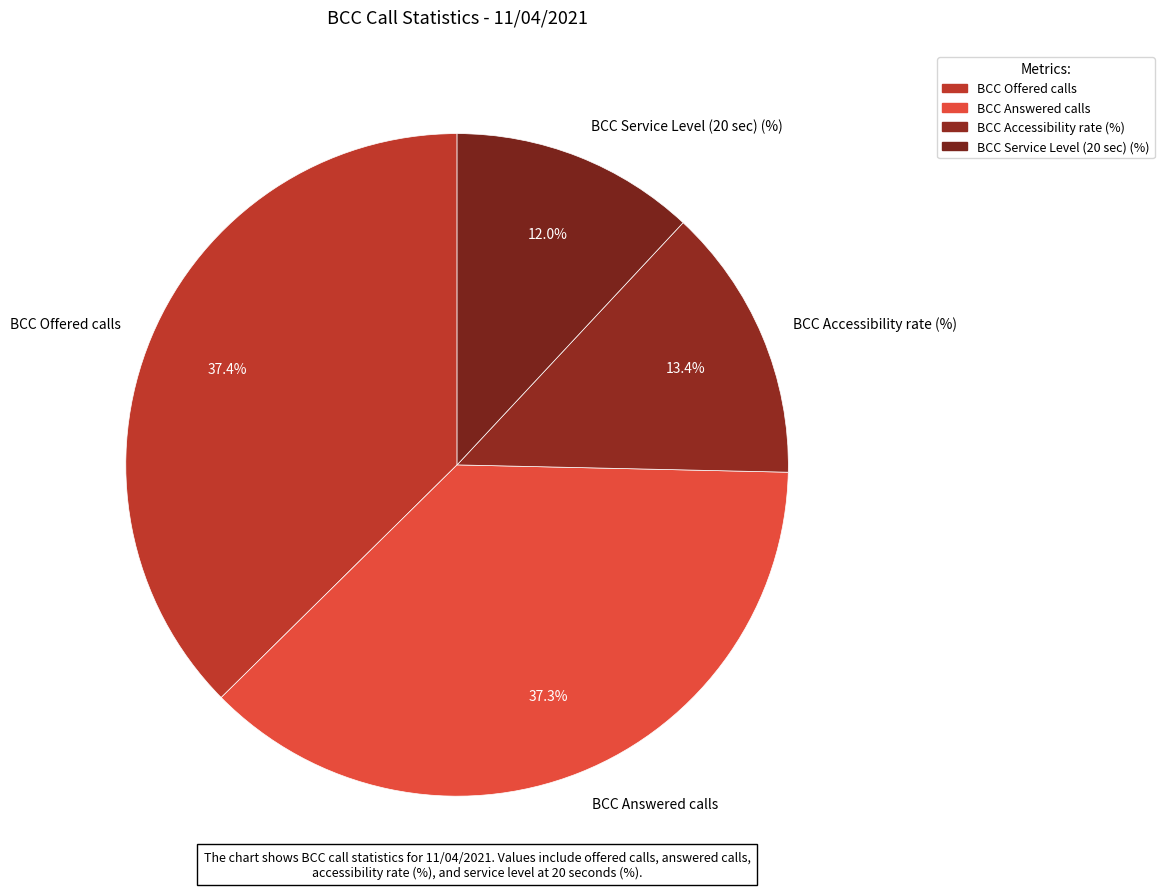

Combined, what portion of the pie is BCC Answered calls and BCC Offered calls?

74.6%